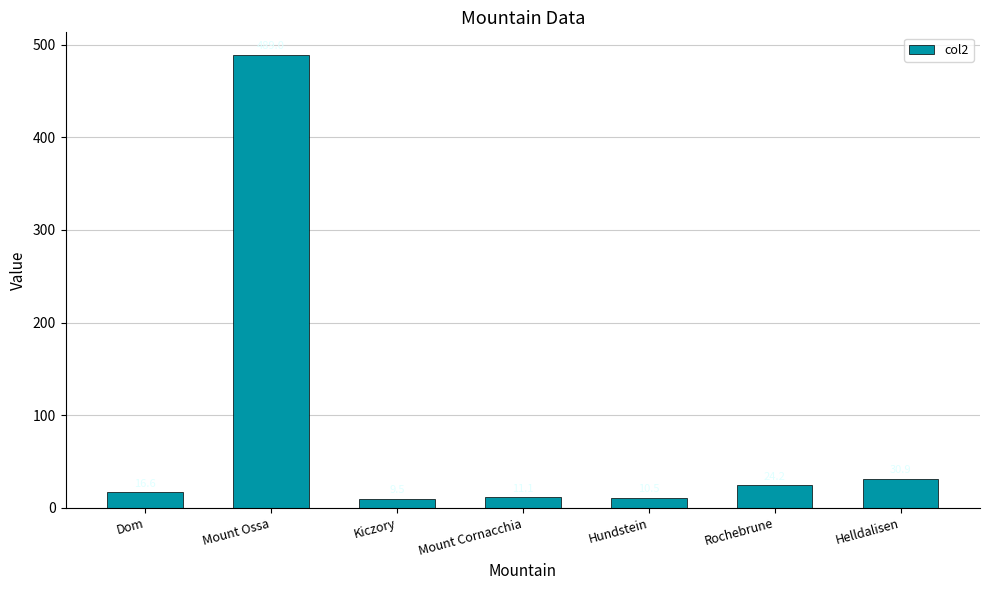

Does the chart contain stacked bars?

No